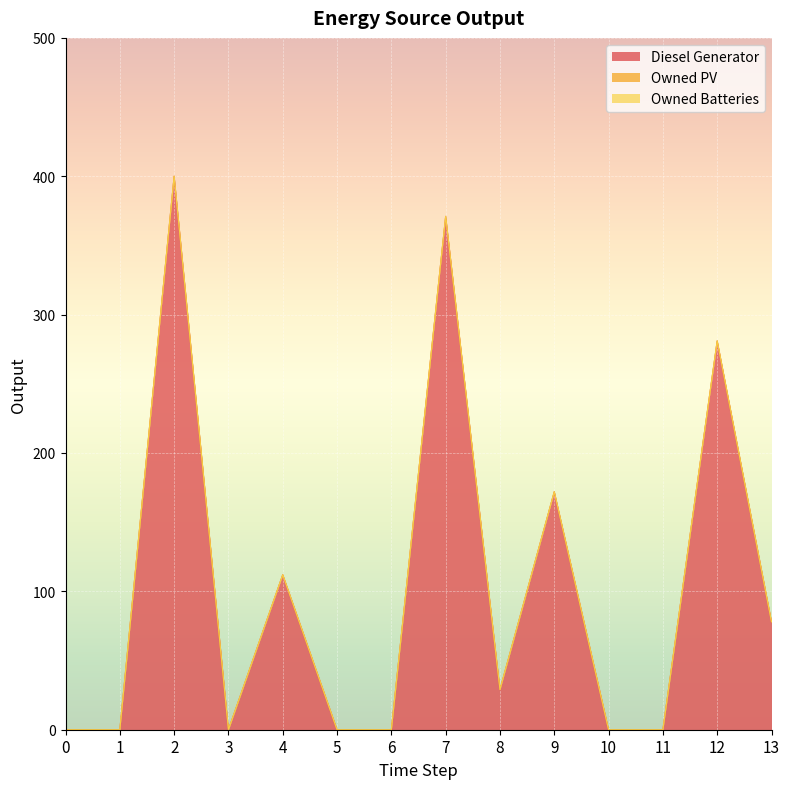

Reading right to left, what are all the values shown in this chart?

Diesel Generator: 13=78	12=281	11=0	10=0	9=172	8=29	7=371	6=0	5=0	4=112	3=0	2=400	1=0	0=0
Owned PV: 13=0	12=0	11=0	10=0	9=0	8=0	7=0	6=0	5=0	4=0	3=0	2=0	1=0	0=0
Owned Batteries: 13=0	12=0	11=0	10=0	9=0	8=0	7=0	6=0	5=0	4=0	3=0	2=0	1=0	0=0